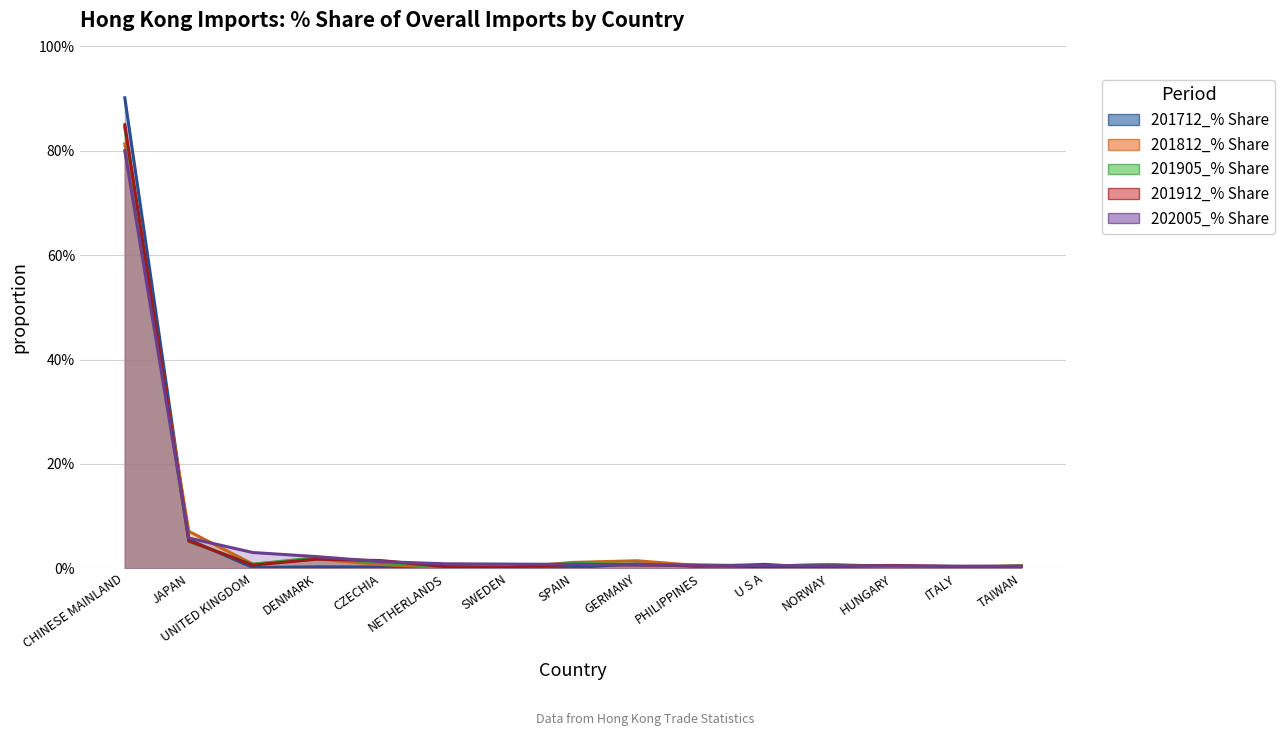

What is the total value across all series at ITALY?

1.1